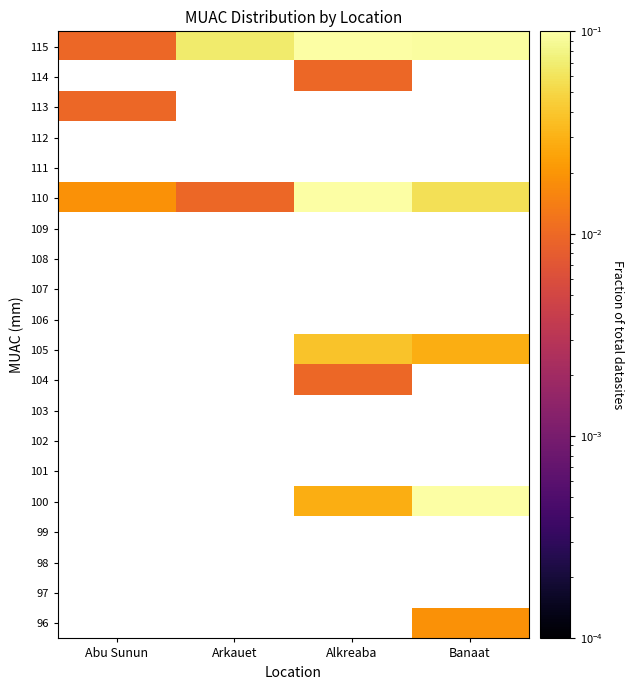

Is the value of 113 at Banaat greater than the value of 101 at Arkauet?

No